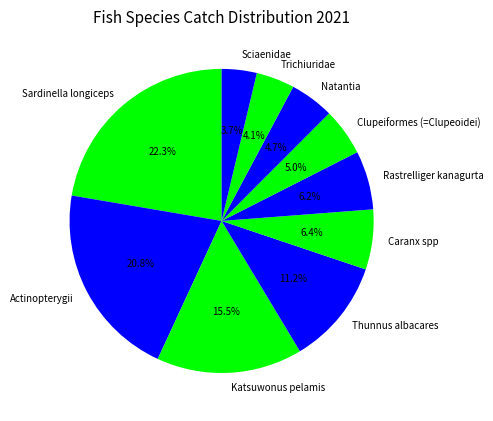

To the nearest percent, what percentage of the pie is Thunnus albacares?

11%